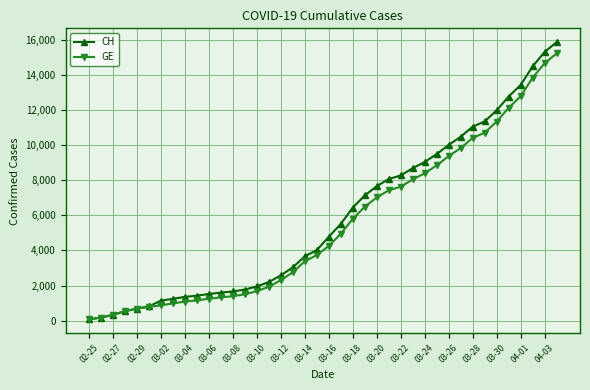

Which series has the widest spread of values?

CH